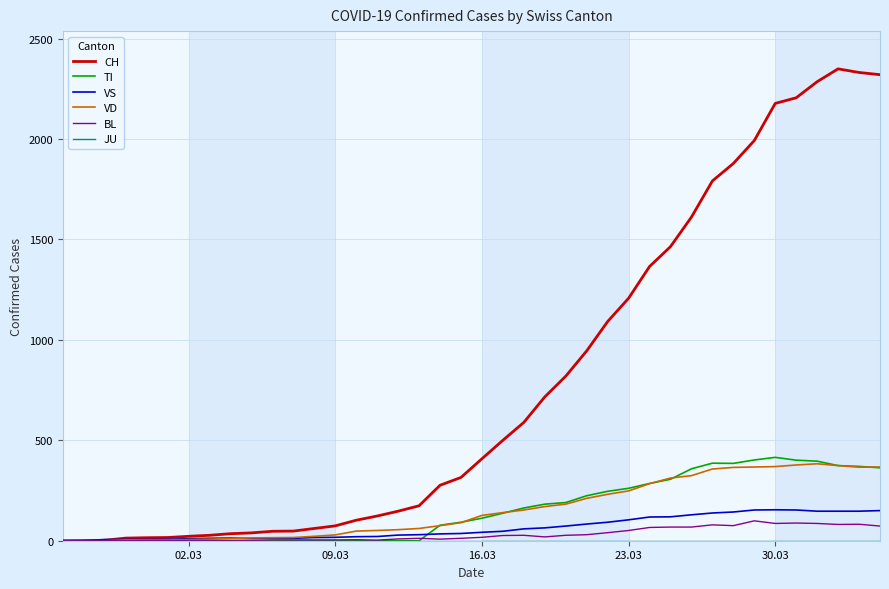

Which series has the widest spread of values?

CH